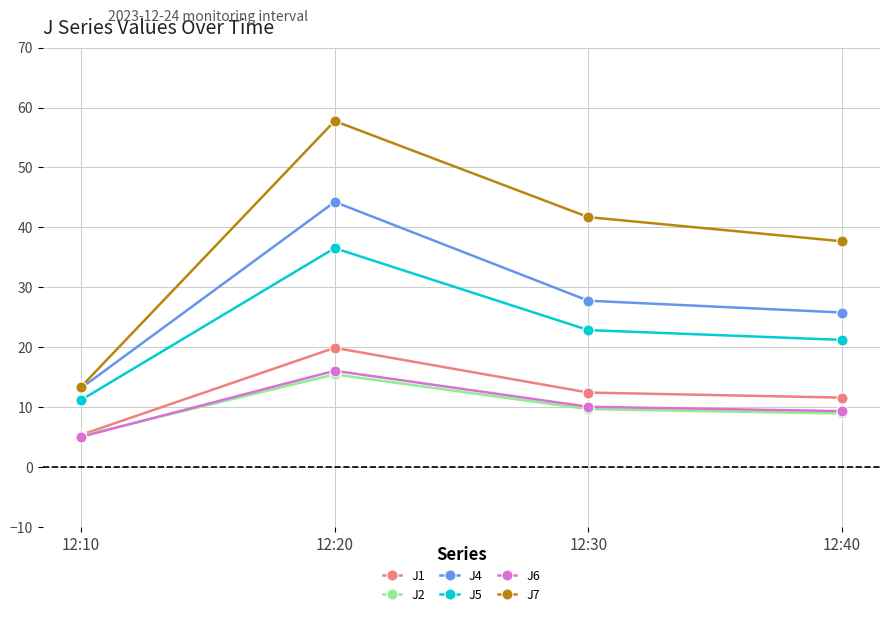

Does the chart display data point markers on the line(s)?

Yes